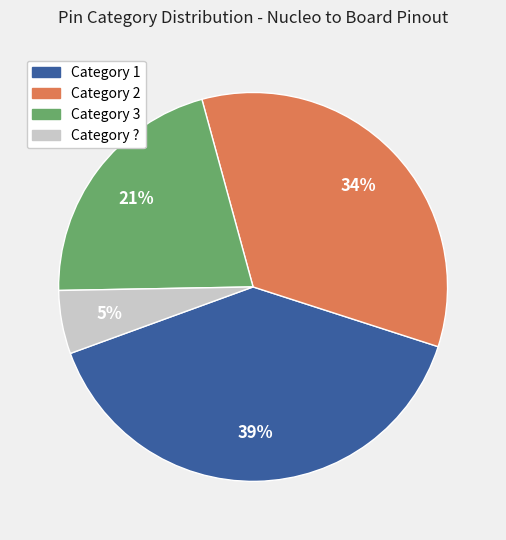

Is there any slice that represents more than half of the pie?

No